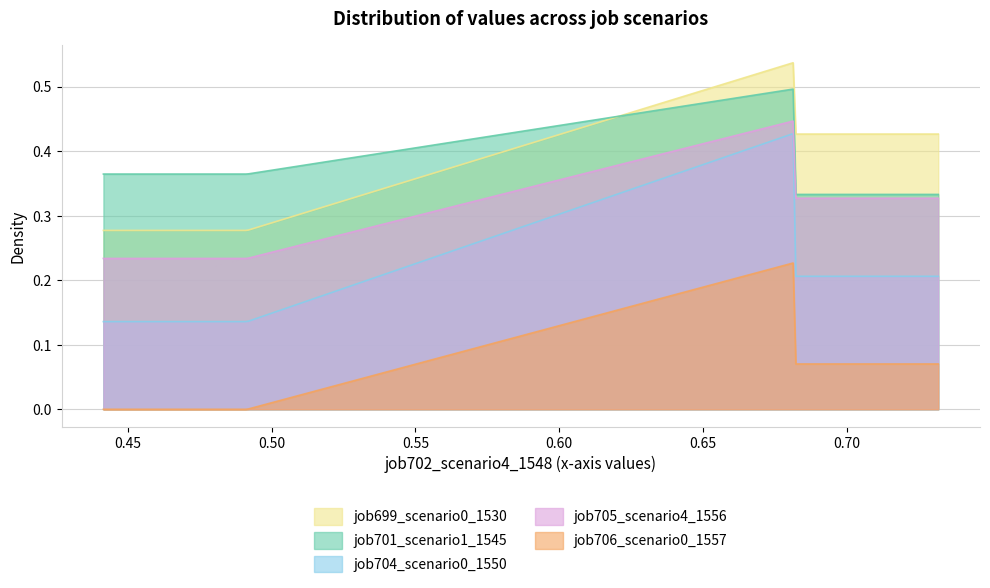

True or false: job701_scenario1_1545 and job704_scenario0_1550 cross at least once.

False